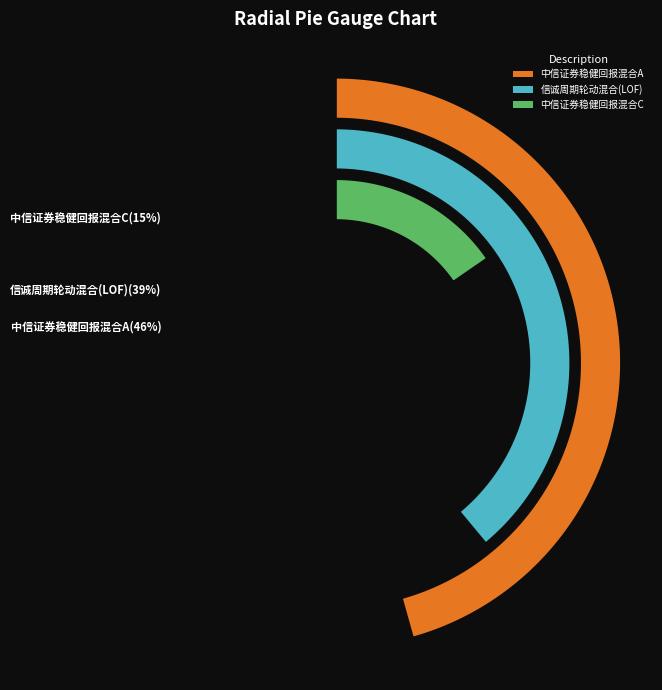

The 中信证券稳健回报混合A slice represents 32% of the pie. True or false?

False